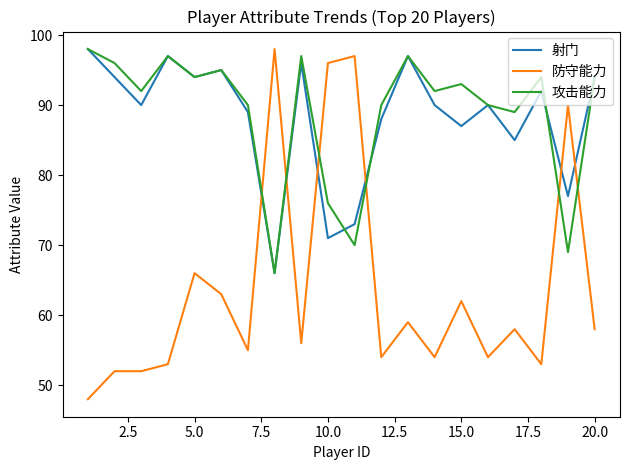

How many intersections are there between 攻击能力 and 防守能力?

6